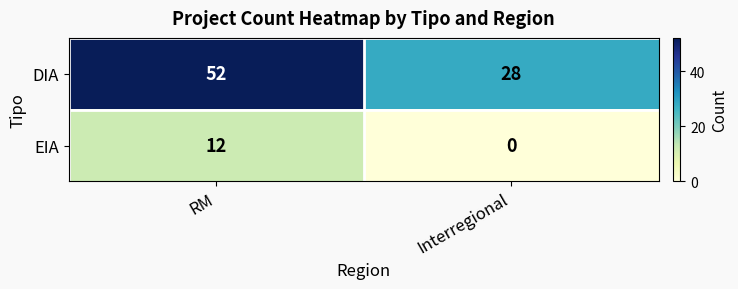

True or false: DIA has a value of 74 at RM.

False